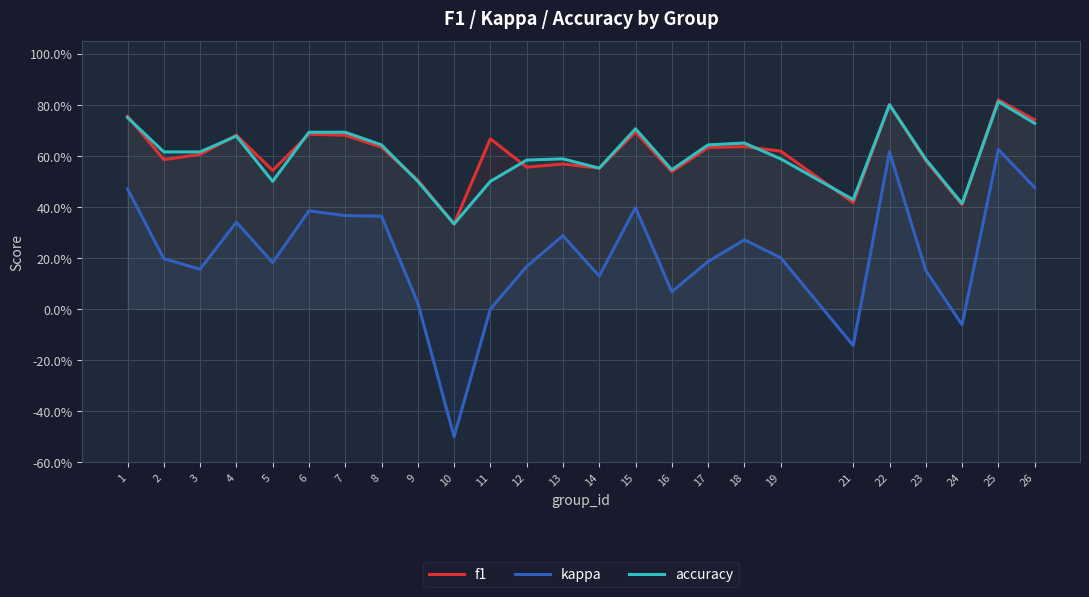

Count the number of categories in the chart.

25